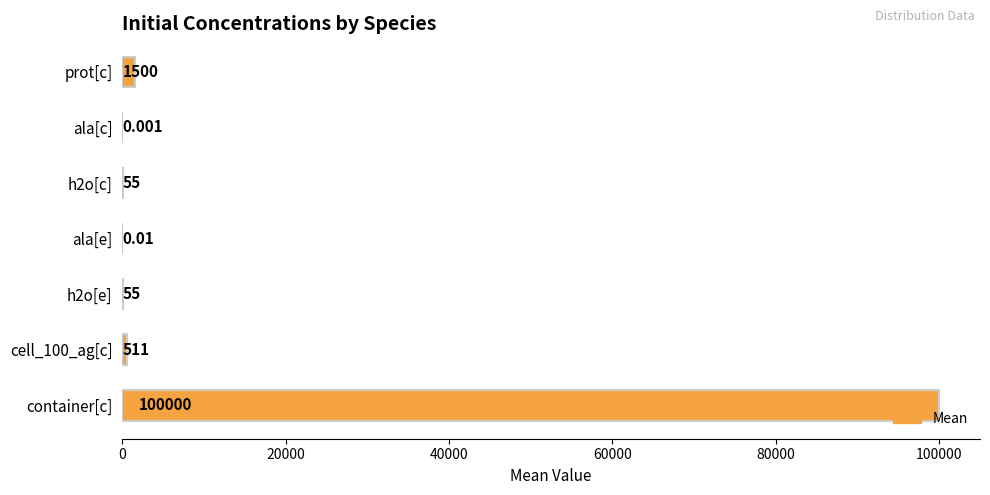

Which label corresponds to the largest value in the chart?

container[c]